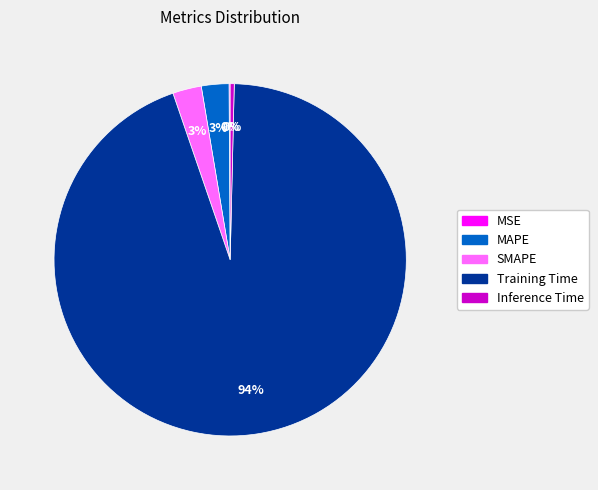

To the nearest percent, what is the average slice percentage?

20%